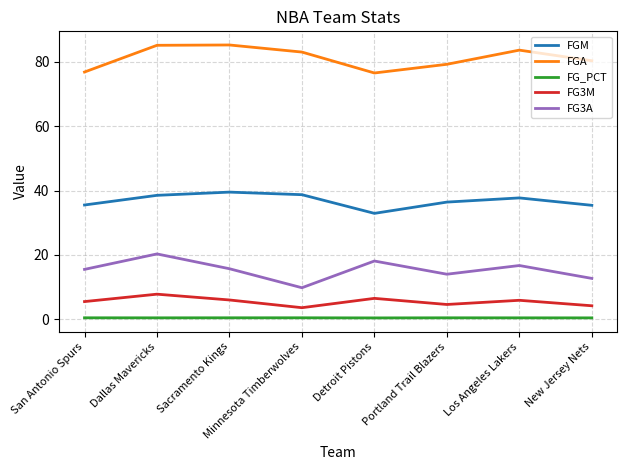

The FGA series shows 108.3 at San Antonio Spurs. True or false?

False